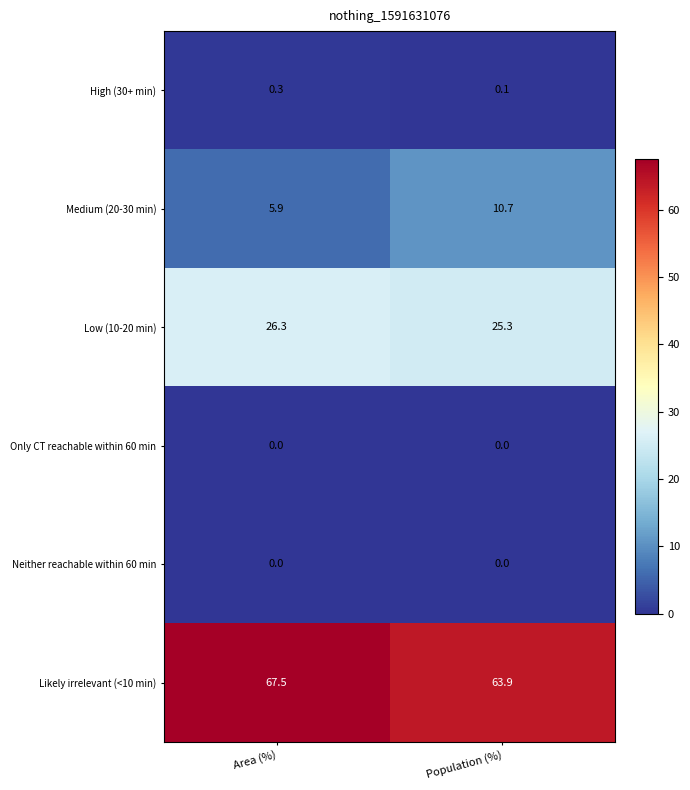

True or false: Neither reachable within 60 min has a value of 0.0 at Population (%).

True